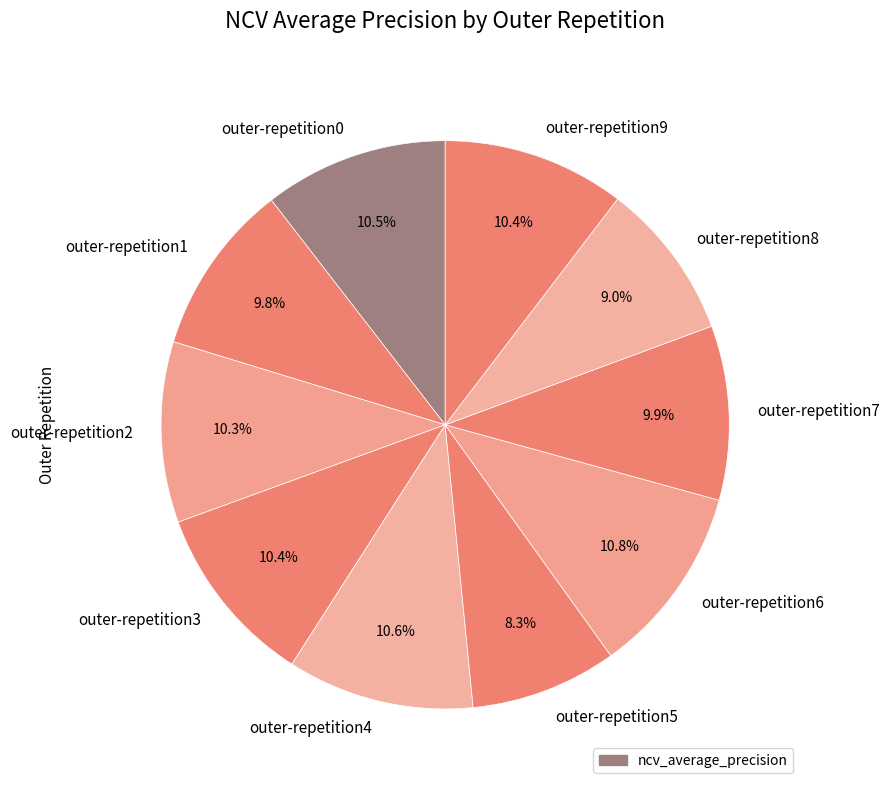

How many segments does this pie chart have?

10